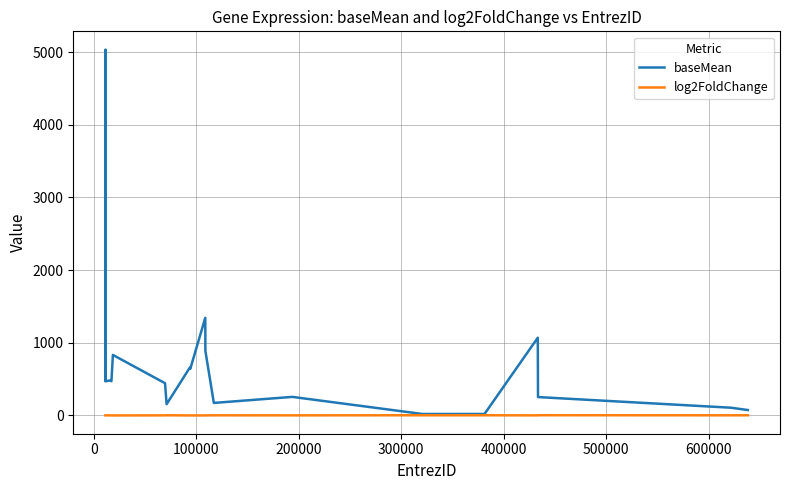

True or false: log2FoldChange has more than 0 interior local peaks.

True